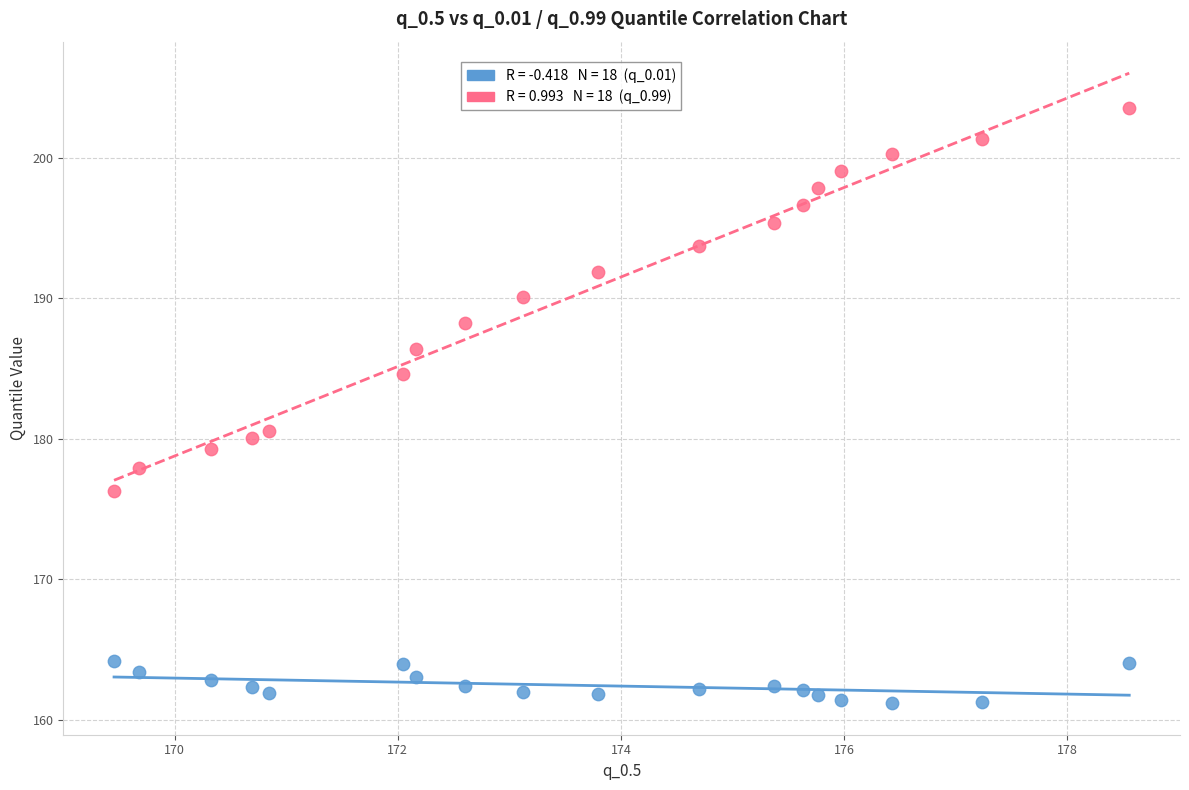

Across all data points, what is the range of X values (max minus min)?

9.1